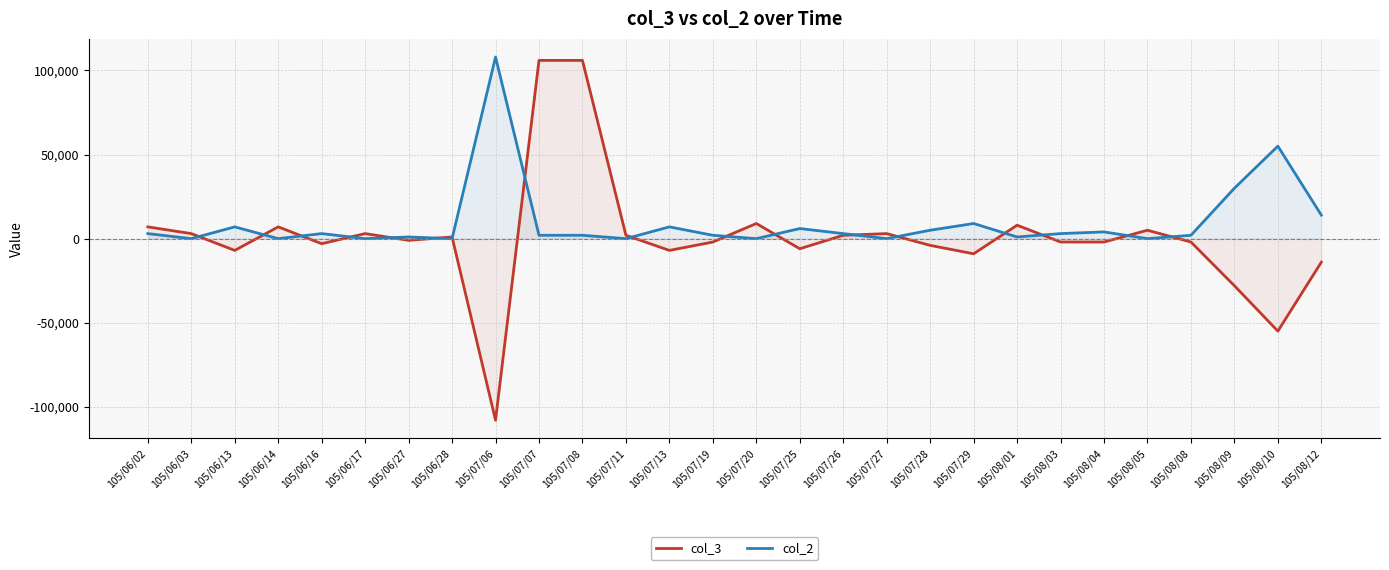

Which category has the lowest value across all series?

105/07/06